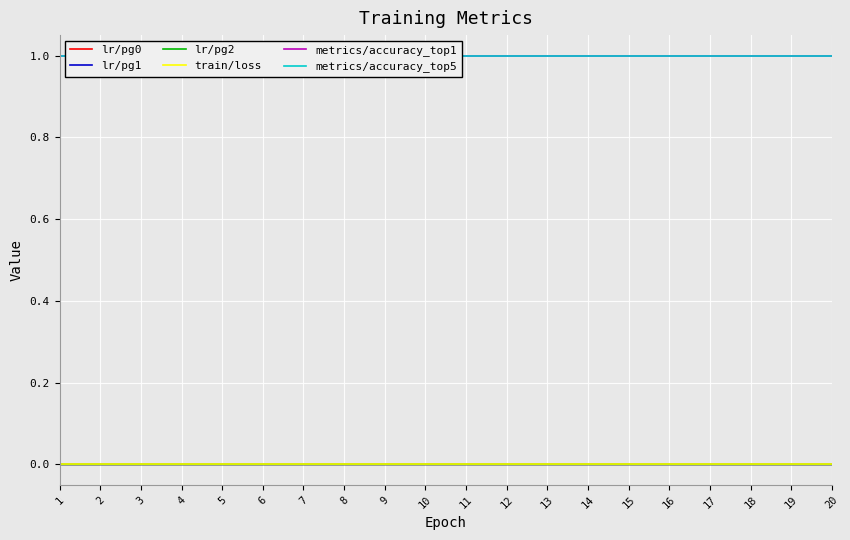

What are all the series names shown in the legend?

lr/pg0, lr/pg1, lr/pg2, train/loss, metrics/accuracy_top1, metrics/accuracy_top5